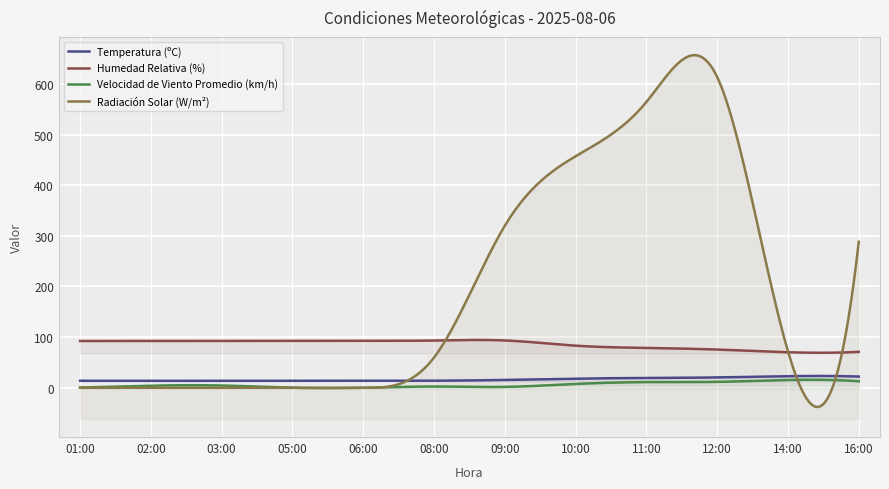

Rank the series by their maximum value, from lowest to highest.

Velocidad de Viento Promedio (km/h), Temperatura (ºC), Humedad Relativa (%), Radiación Solar (W/m²)